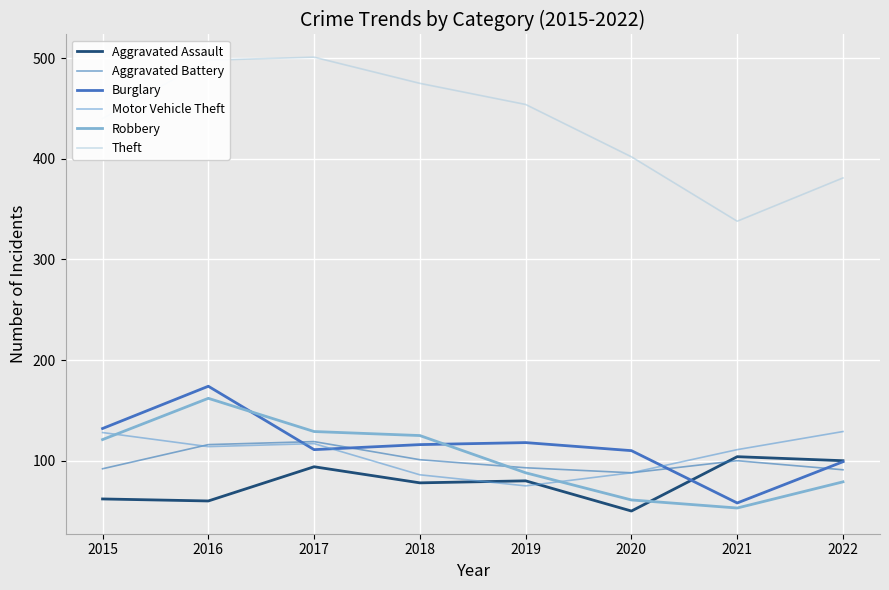

Is the value of Robbery at 2018 greater than the value of Theft at 2019?

No